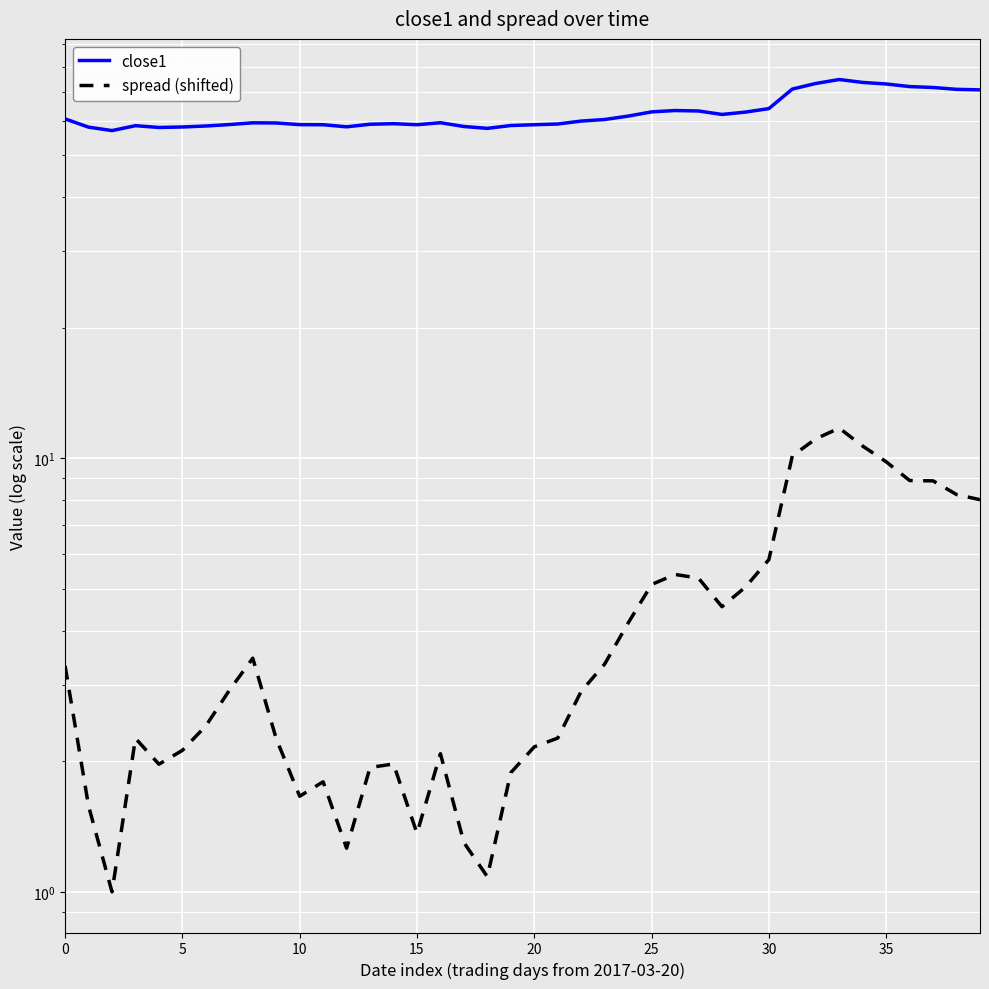

Count the number of categories in the chart.

40